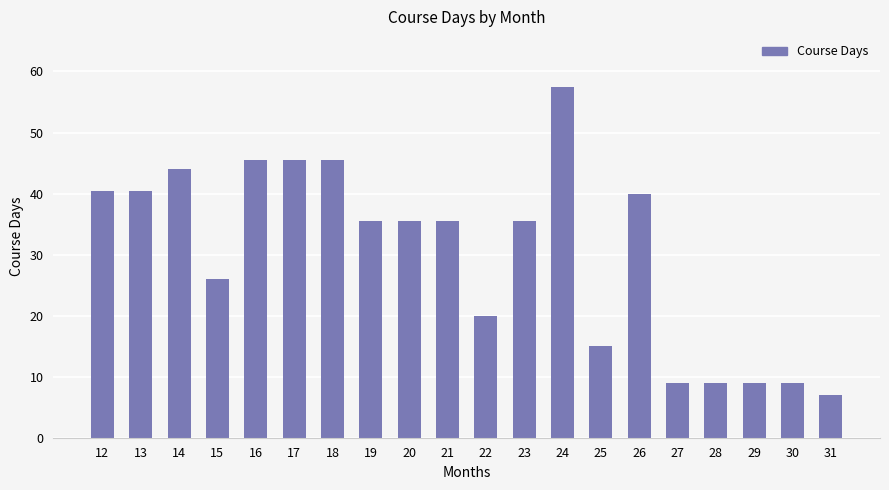

True or false: the data shows 5.3 at 29.

False